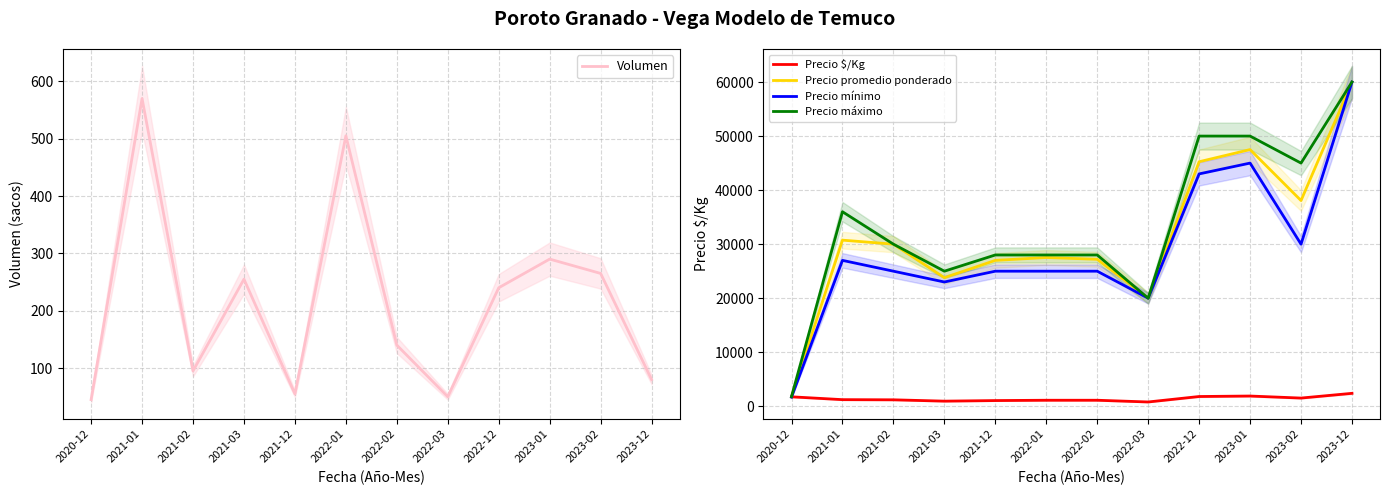

At which category does Precio mínimo reach its first local valley?

2021-03